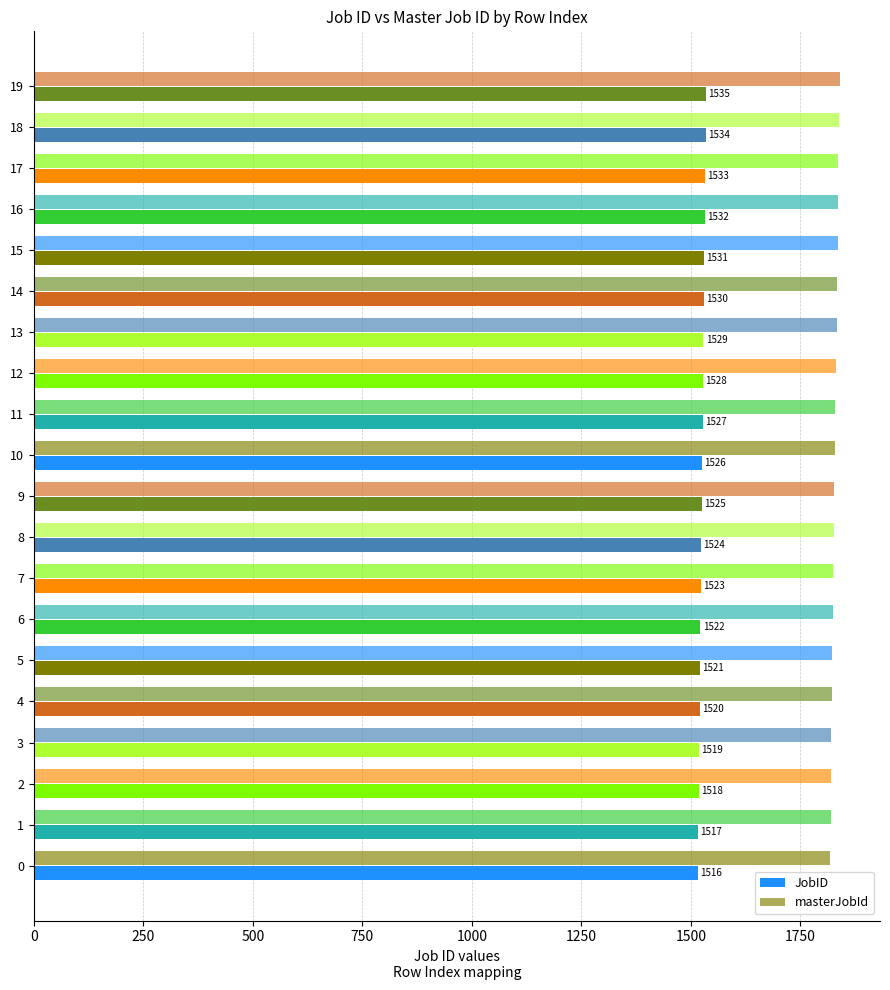

How many data points does each series have?

20